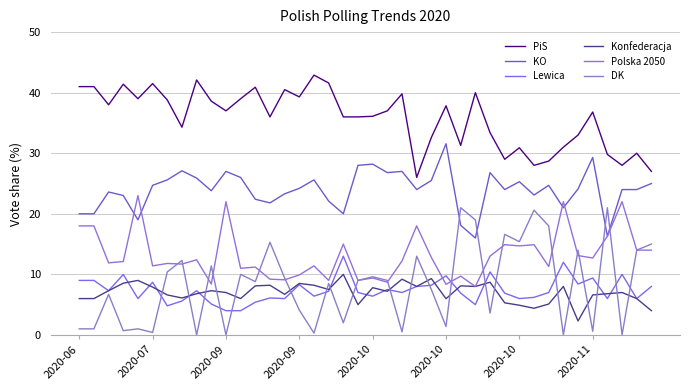

True or false: Lewica and PiS intersect in this chart.

False